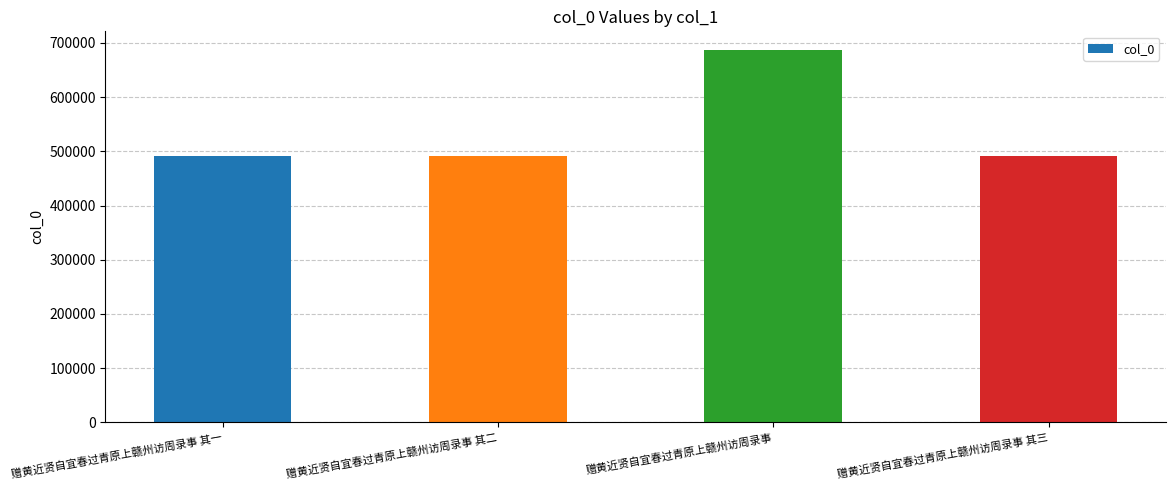

What is the change in value from 赠黄近贤自宜春过青原上赣州访周录事 to 赠黄近贤自宜春过青原上赣州访周录事 其三?

-194809